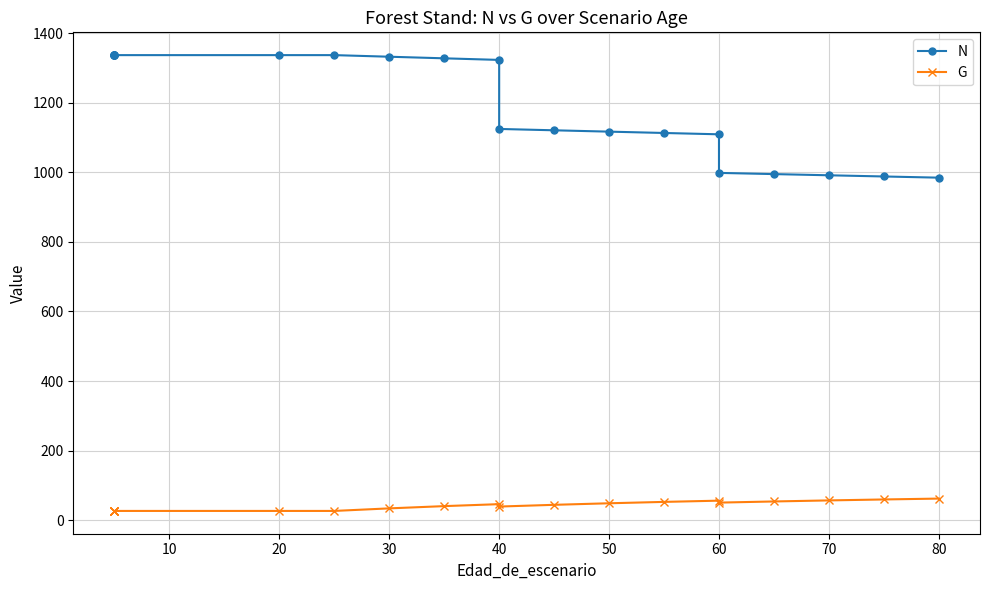

True or false: G and N cross at least once.

False